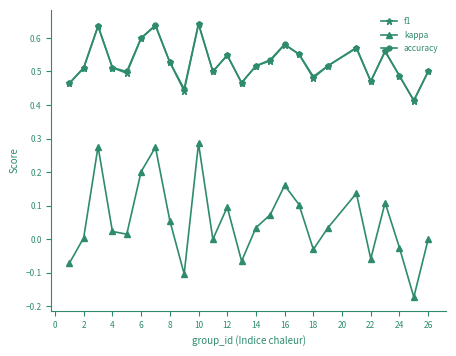

True or false: accuracy and kappa cross at least once.

False